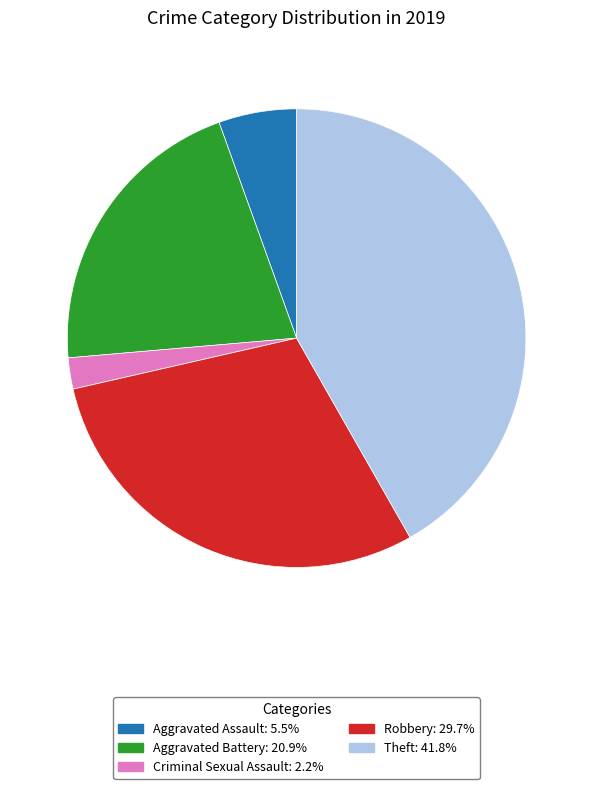

Is there any slice that represents more than half of the pie?

No